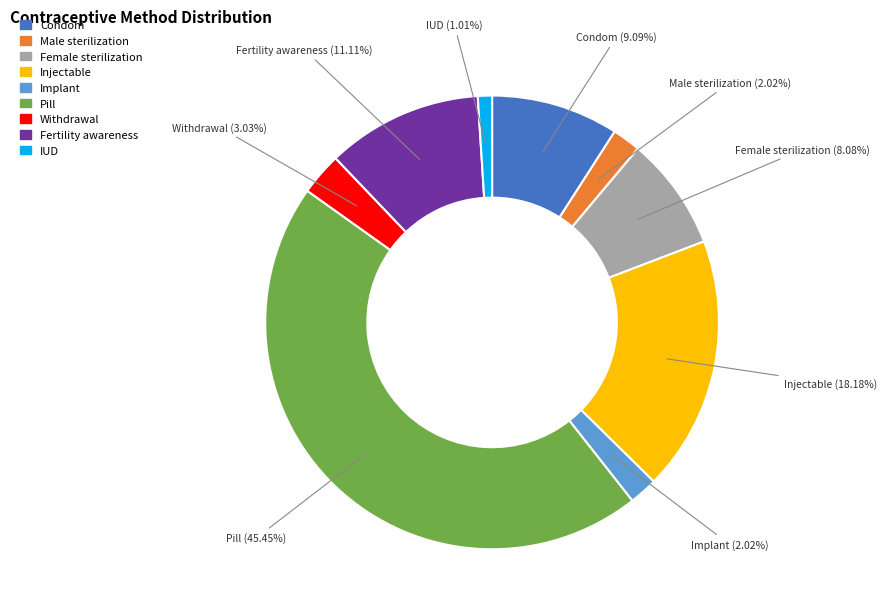

Is there a majority slice in this chart?

No